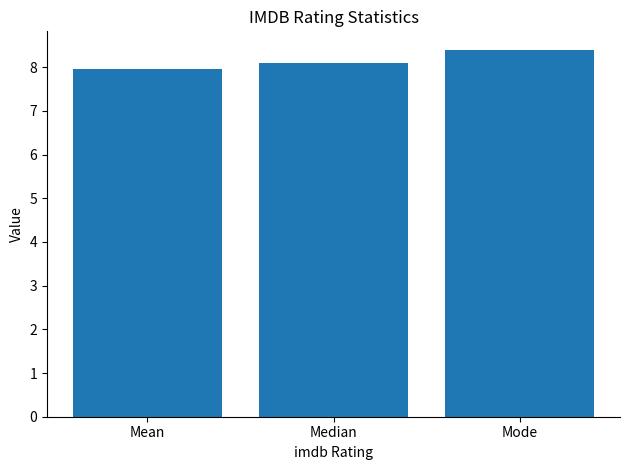

Reading left to right, what are all the values shown in this chart?

Mean=7.9	Median=8.1	Mode=8.4